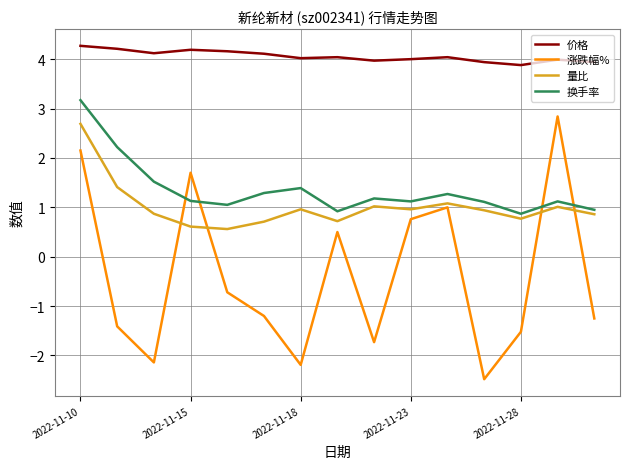

True or false: 价格 and 换手率 cross at least once.

False